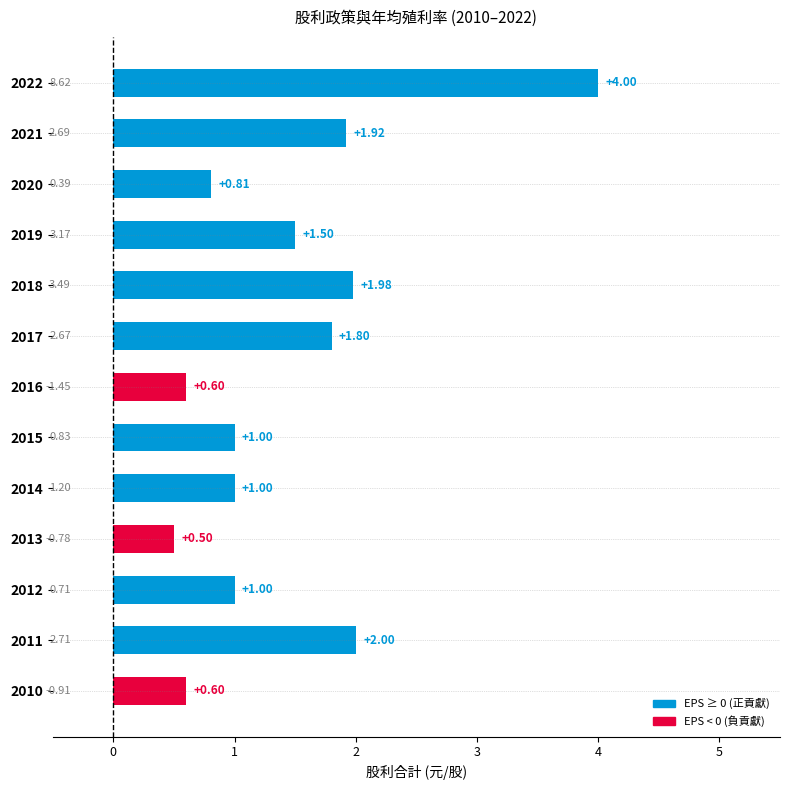

What is the difference between the maximum and minimum values in the EPS series?

10.1